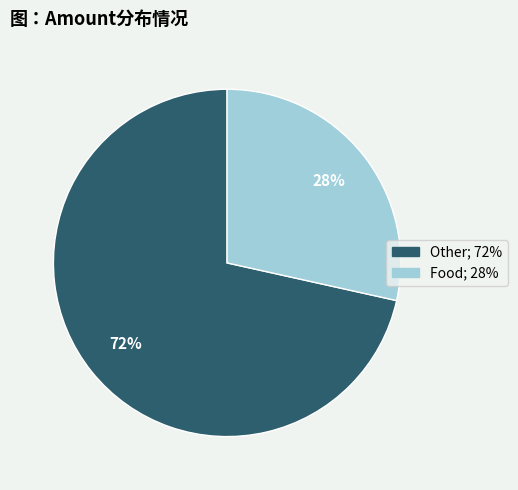

Rank the categories by value from highest to lowest.

Other, Food